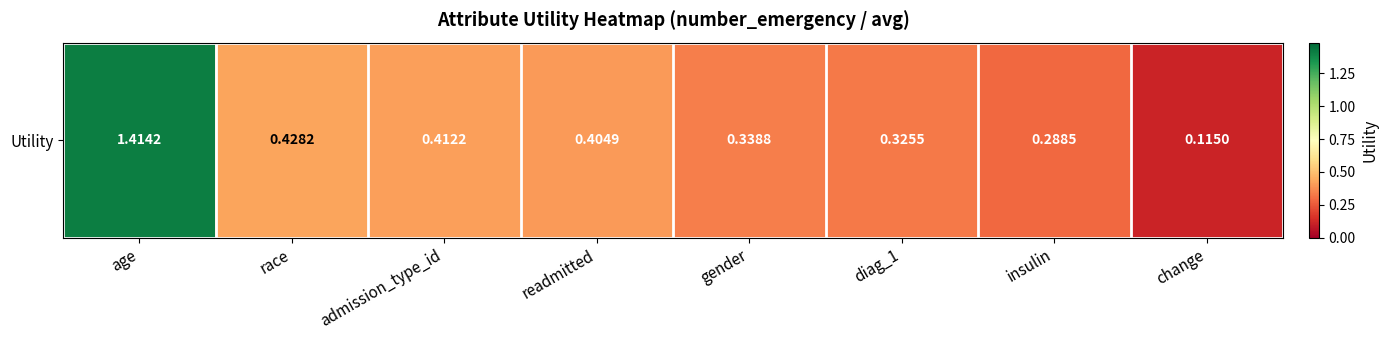

Which has a higher value, readmitted or age?

age